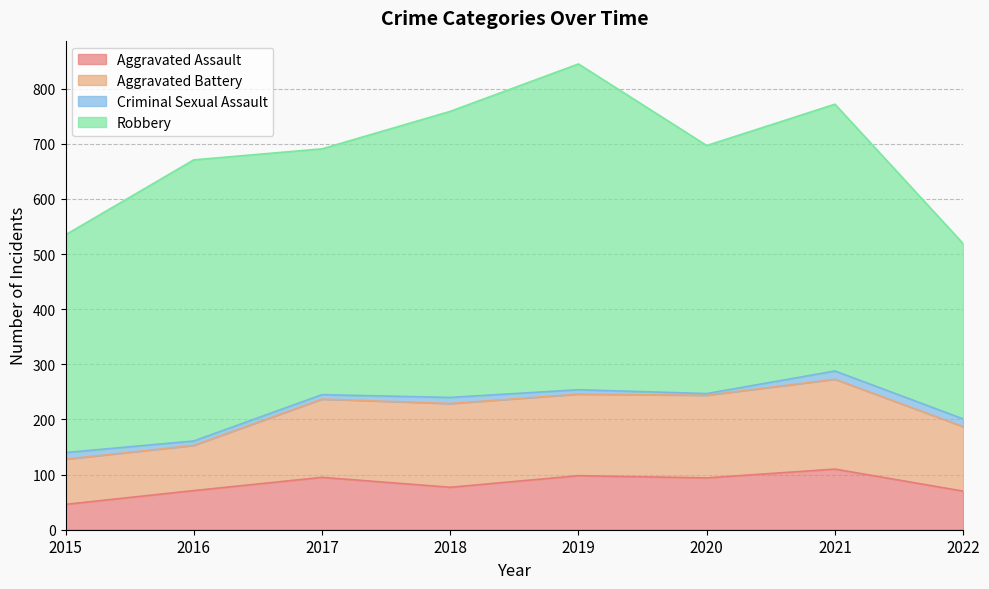

What is the total value across all series at 2021?

772